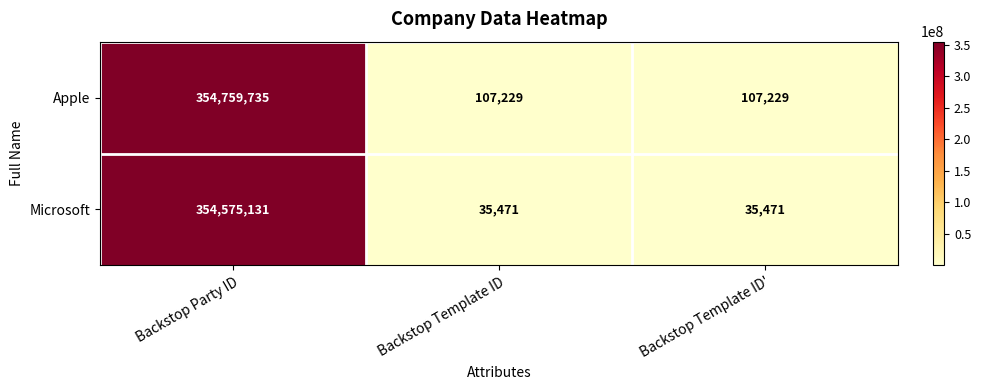

At which label does Microsoft reach its peak?

Backstop Party ID